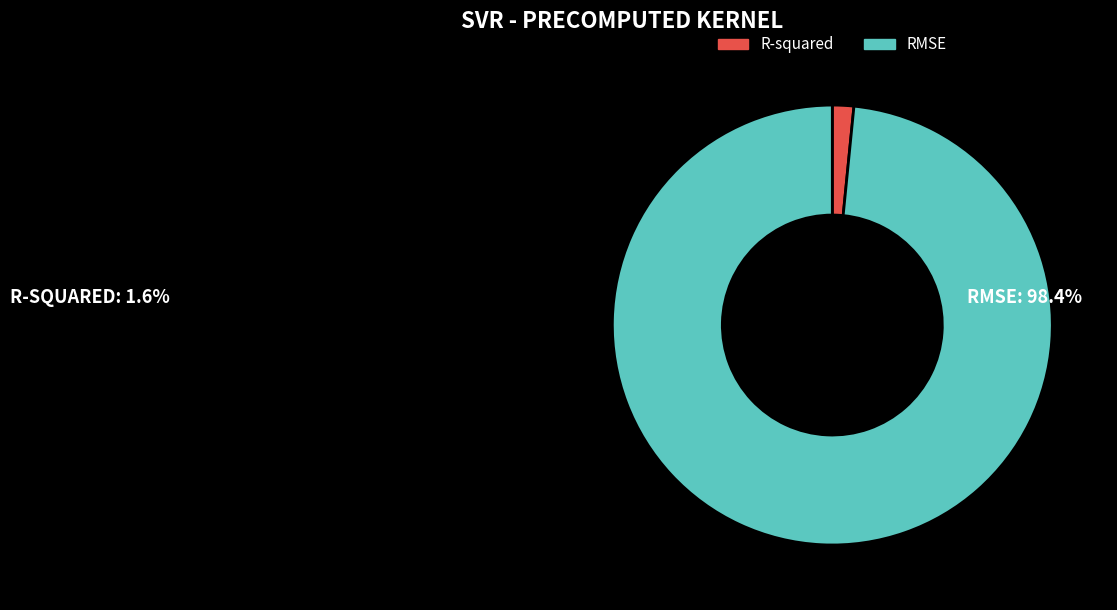

Which has a higher value, RMSE or R-squared?

RMSE